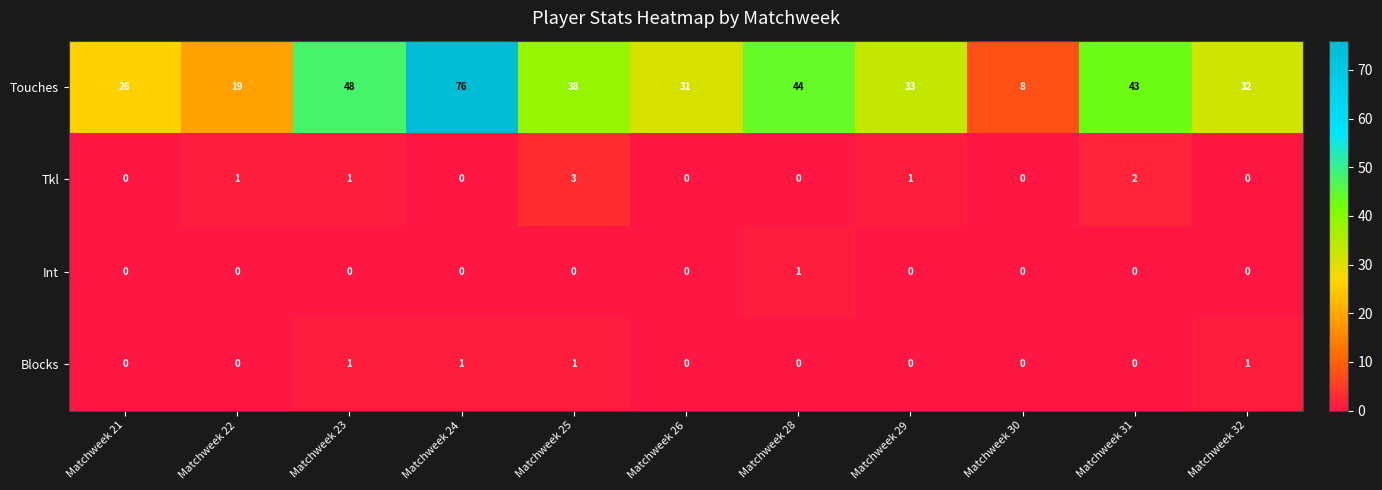

How many Blocks values are between 0 and 1?

11